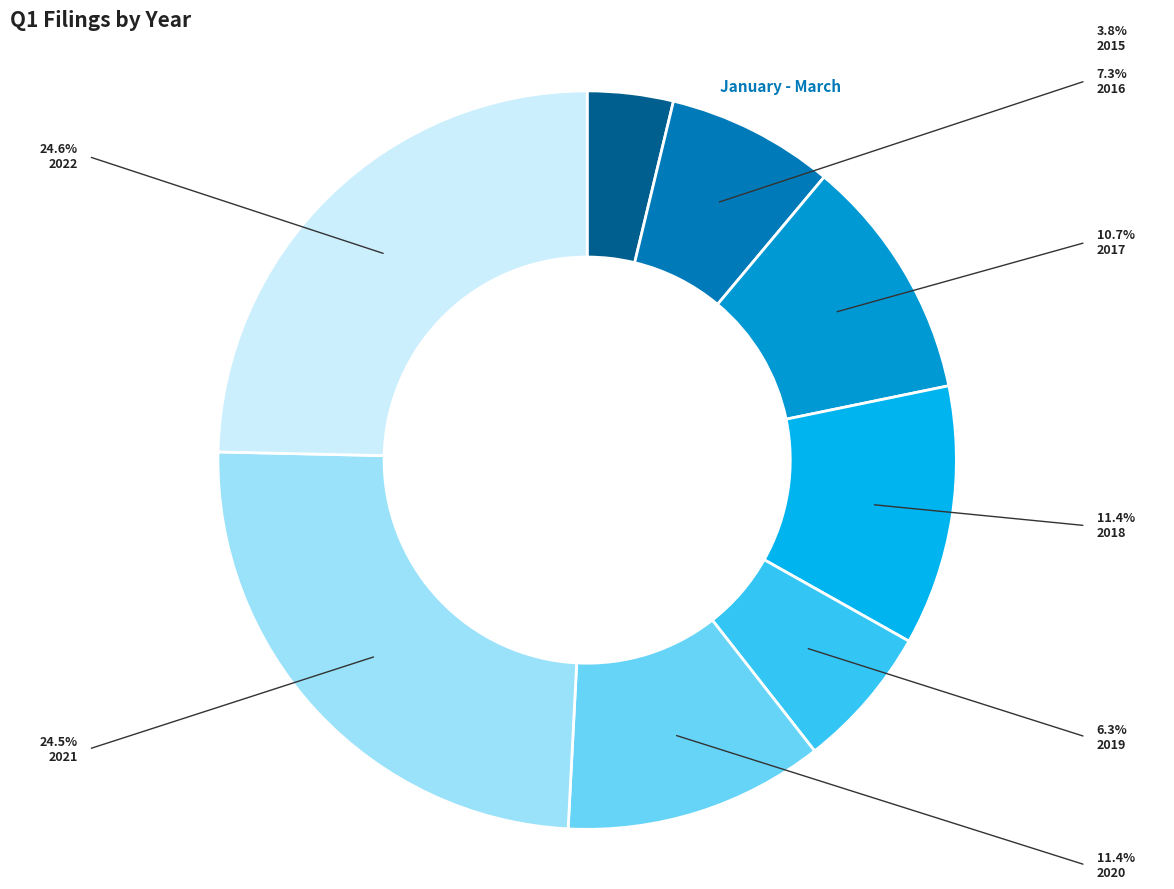

Is it true that 2020 is 11% of the pie?

True